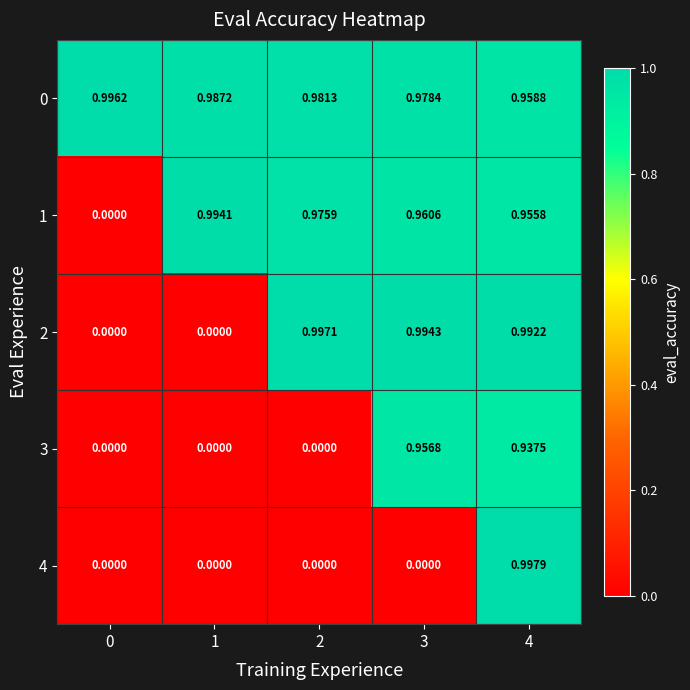

Is the value of 3 at 3 greater than the value of 0 at 3?

No